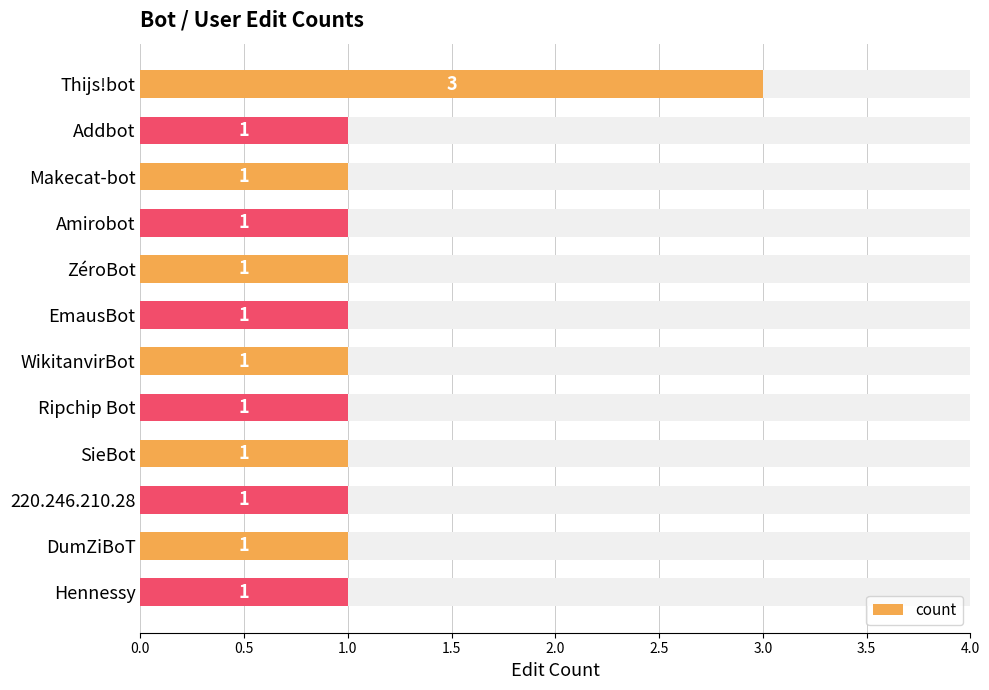

What is the minimum value shown in the chart?

1